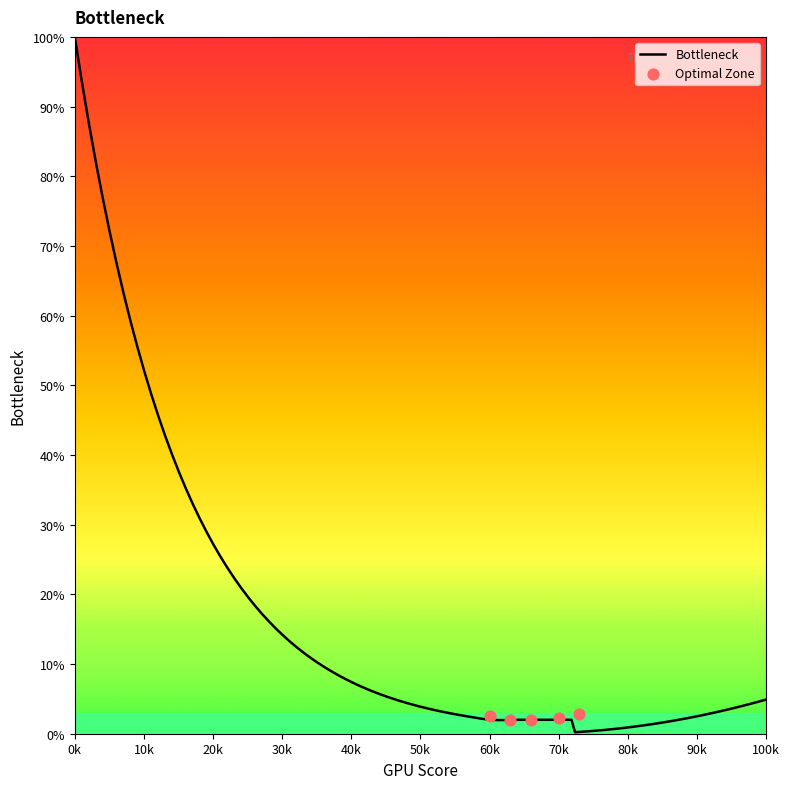

What is the highest value of the Bottleneck series?

100.0